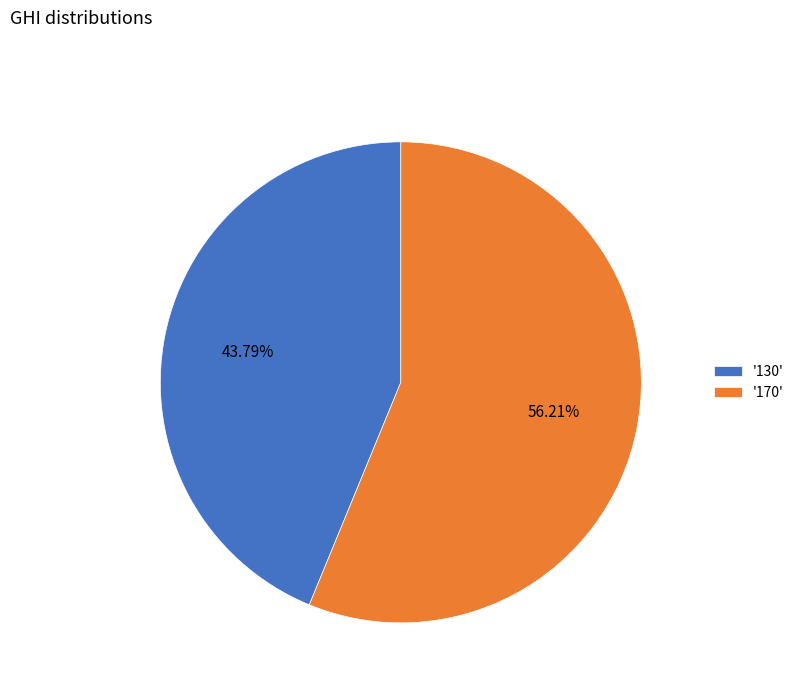

Rank the categories by value from highest to lowest.

'170', '130'